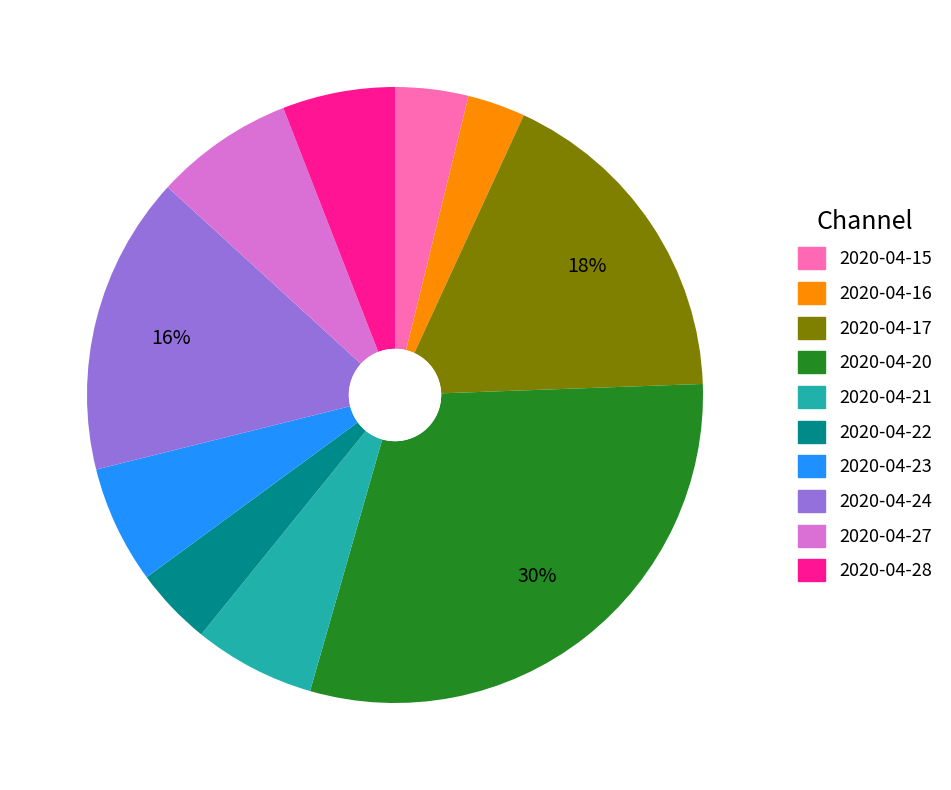

To the nearest percent, what is the difference between the 2020-04-16 and 2020-04-20 slice percentages?

27%